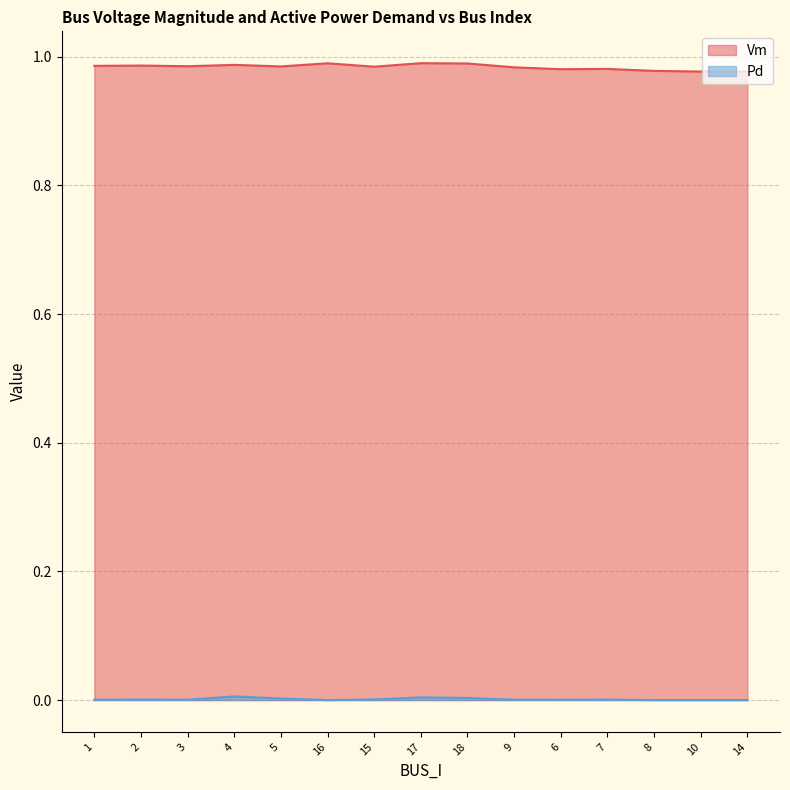

Reading left to right, extract all data points from this chart.

Vm: 1=1.0	2=1.0	3=1.0	4=1.0	5=1.0	16=1.0	15=1.0	17=1.0	18=1.0	9=1.0	6=1.0	7=1.0	8=1.0	10=1.0	14=1.0
Pd: 1=0.0	2=0.0	3=0.0	4=0.0	5=0.0	16=0.0	15=0.0	17=0.0	18=0.0	9=0.0	6=0.0	7=0.0	8=0.0	10=0.0	14=0.0